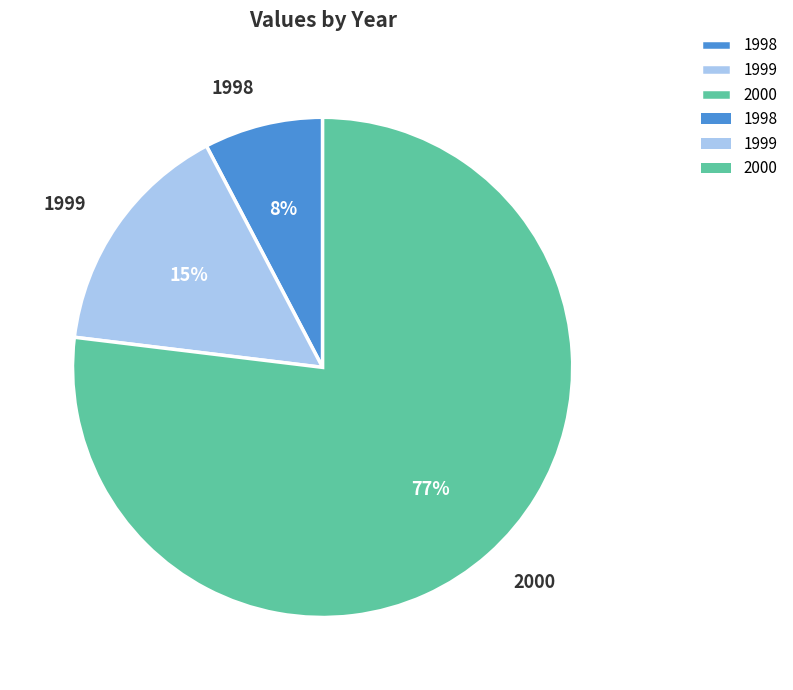

How many segments does this pie chart have?

3